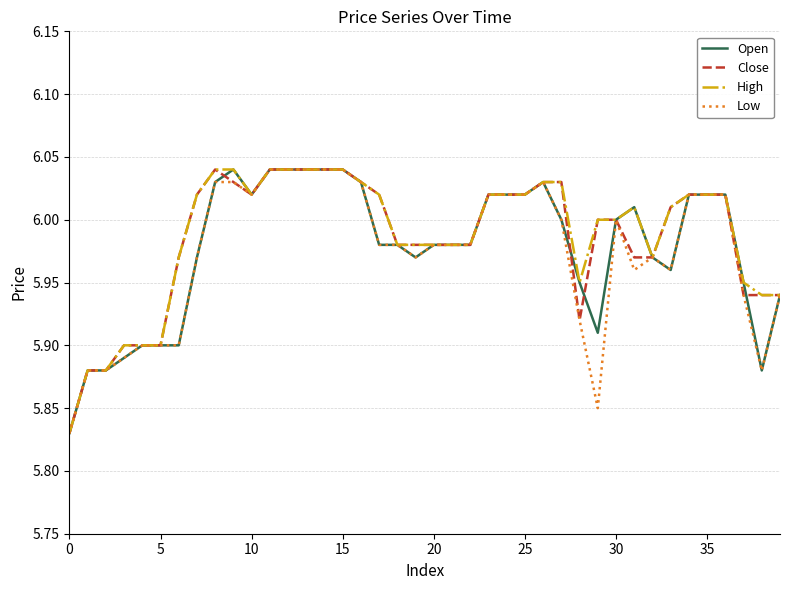

Does the chart have visible grid lines?

Yes